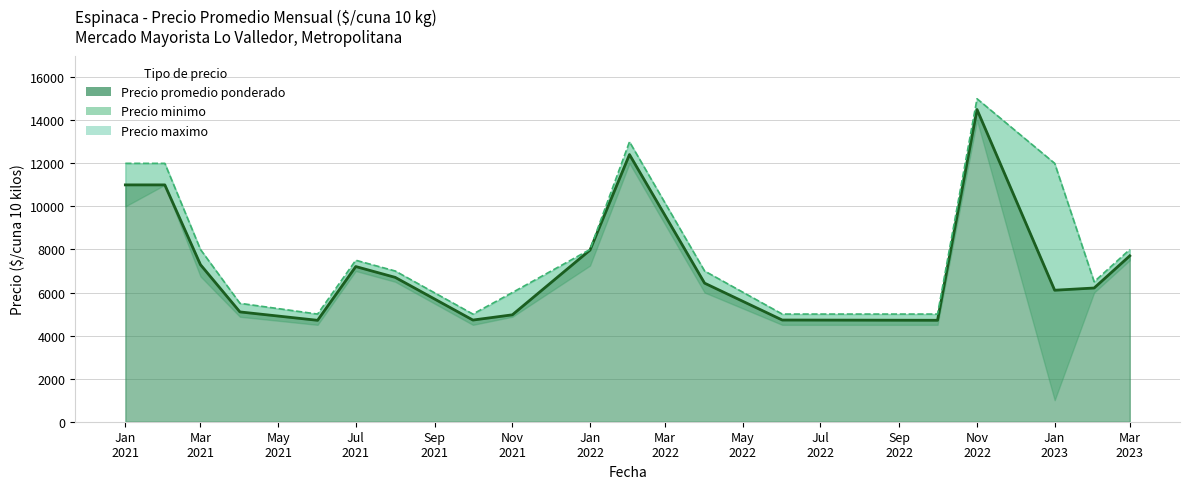

Between Jan 2021 and Nov 2021, which series saw the biggest shift?

Precio promedio ponderado